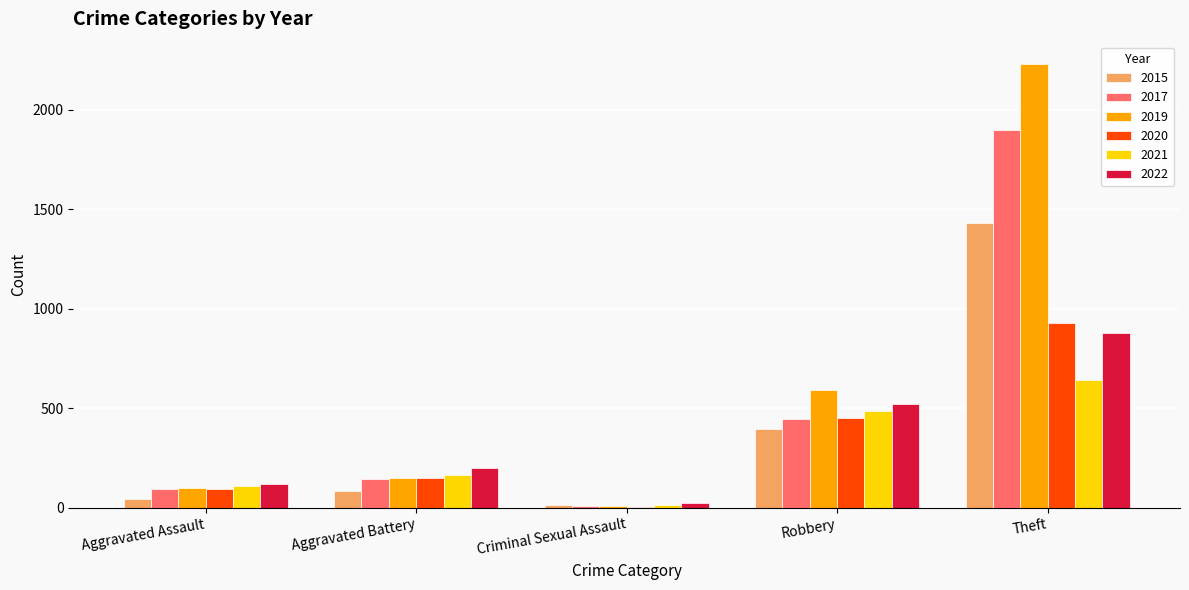

What are all the series names shown in the legend?

2015, 2017, 2019, 2020, 2021, 2022